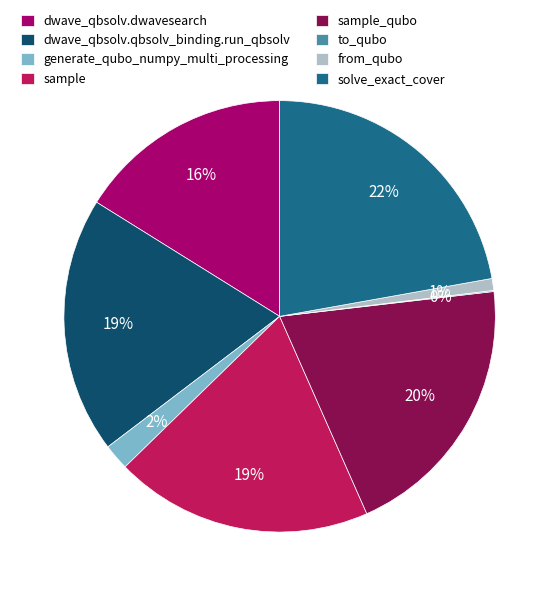

To the nearest percent, what is the combined percentage of solve_exact_cover and sample_qubo?

42%